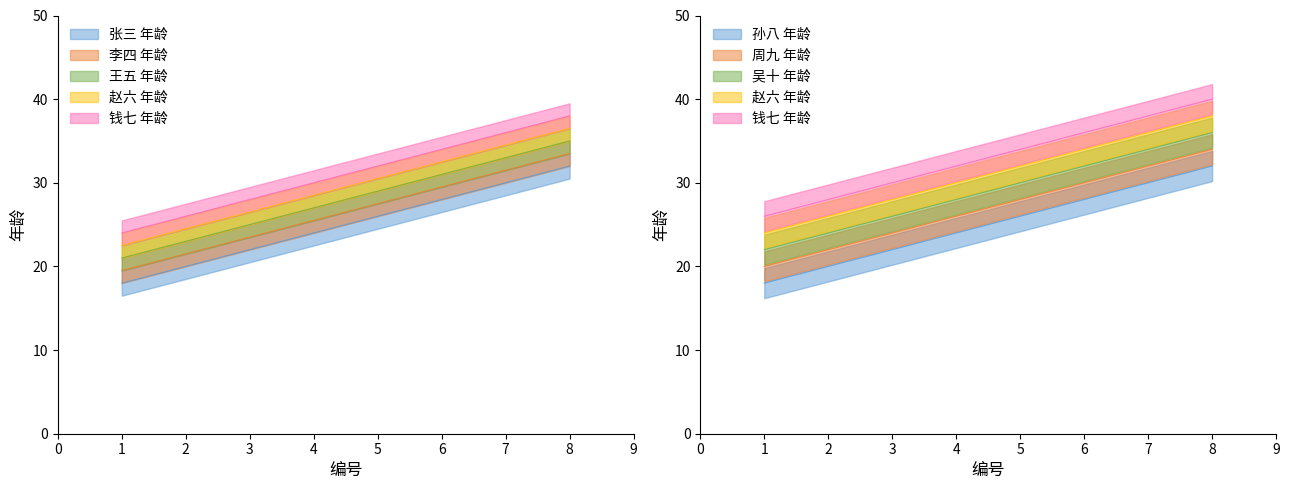

What is the difference between the maximum and minimum values?

14